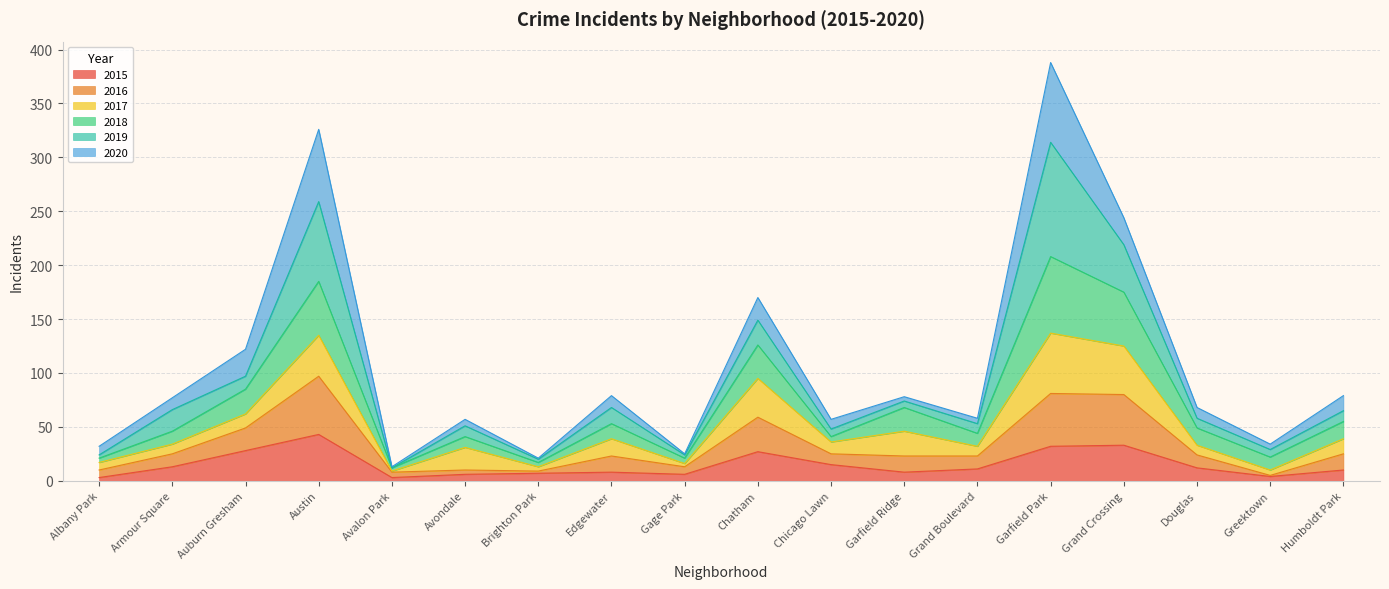

At which category is the sum across all series the highest?

Garfield Park